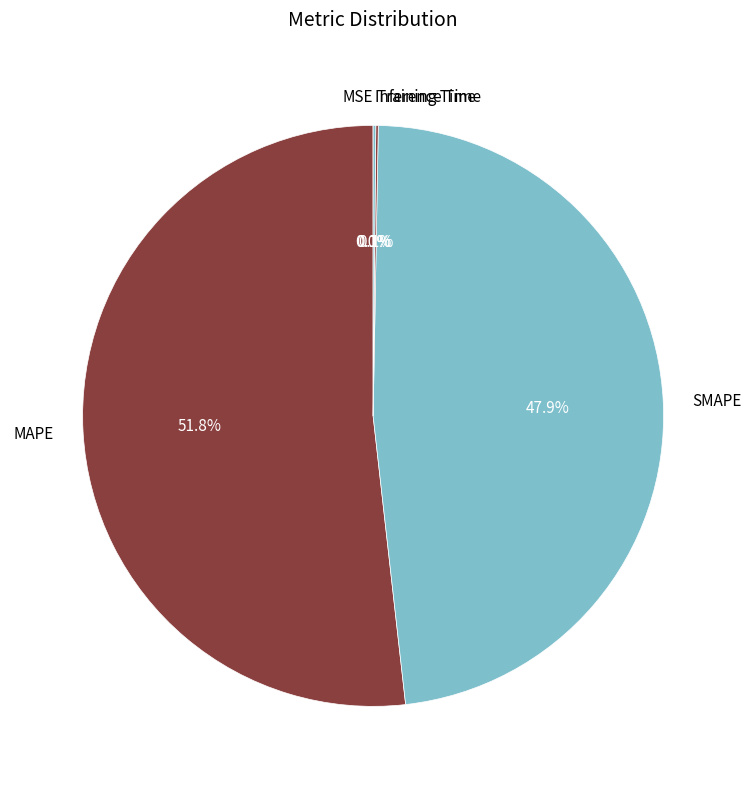

Is there a majority slice in this chart?

Yes